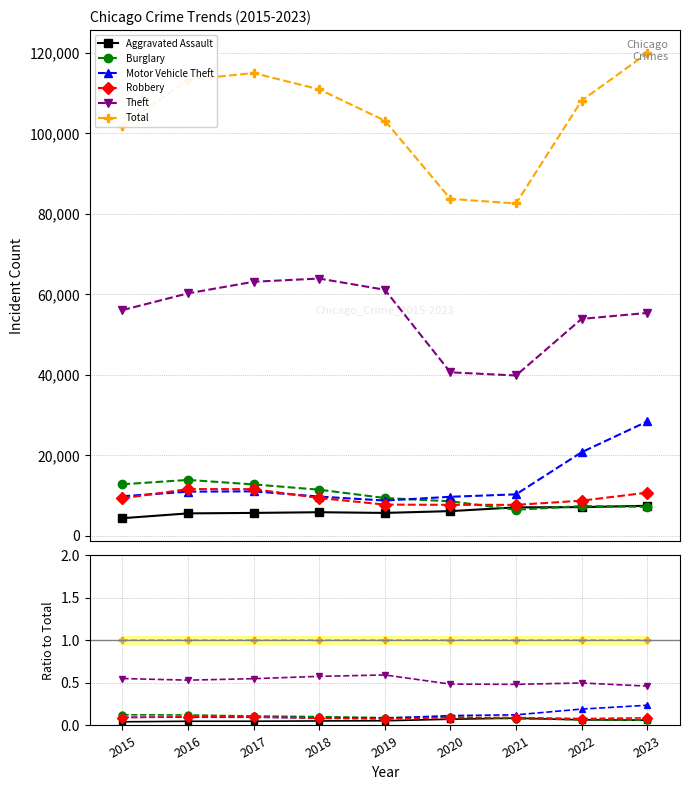

Which series has the largest total across all categories?

Total